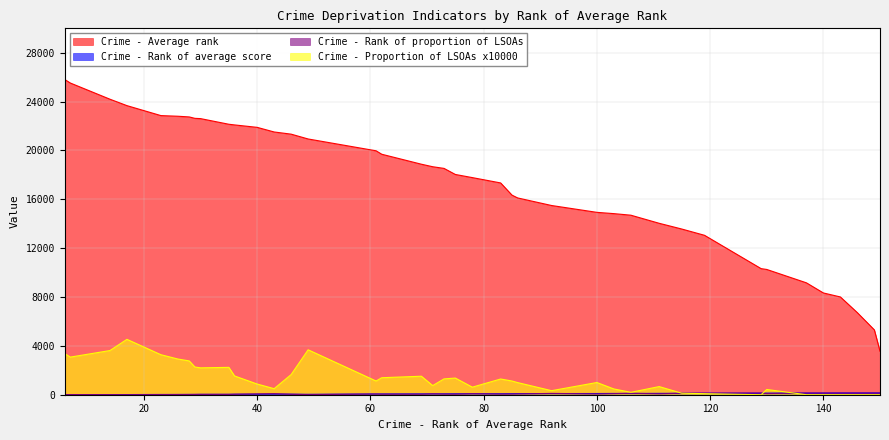

Does the chart display data point markers on the line(s)?

No